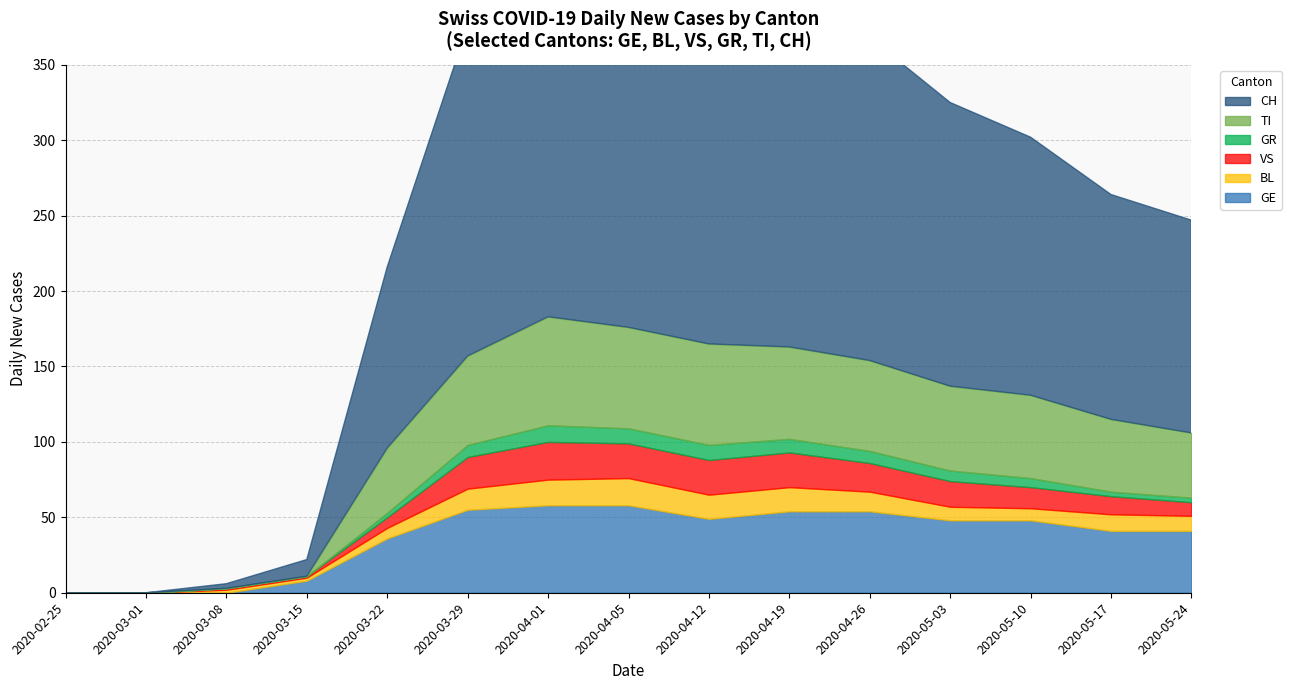

What is the sum of all GR values?

64